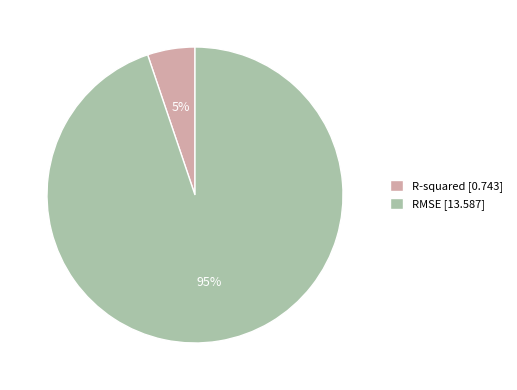

How many segments does this pie chart have?

2